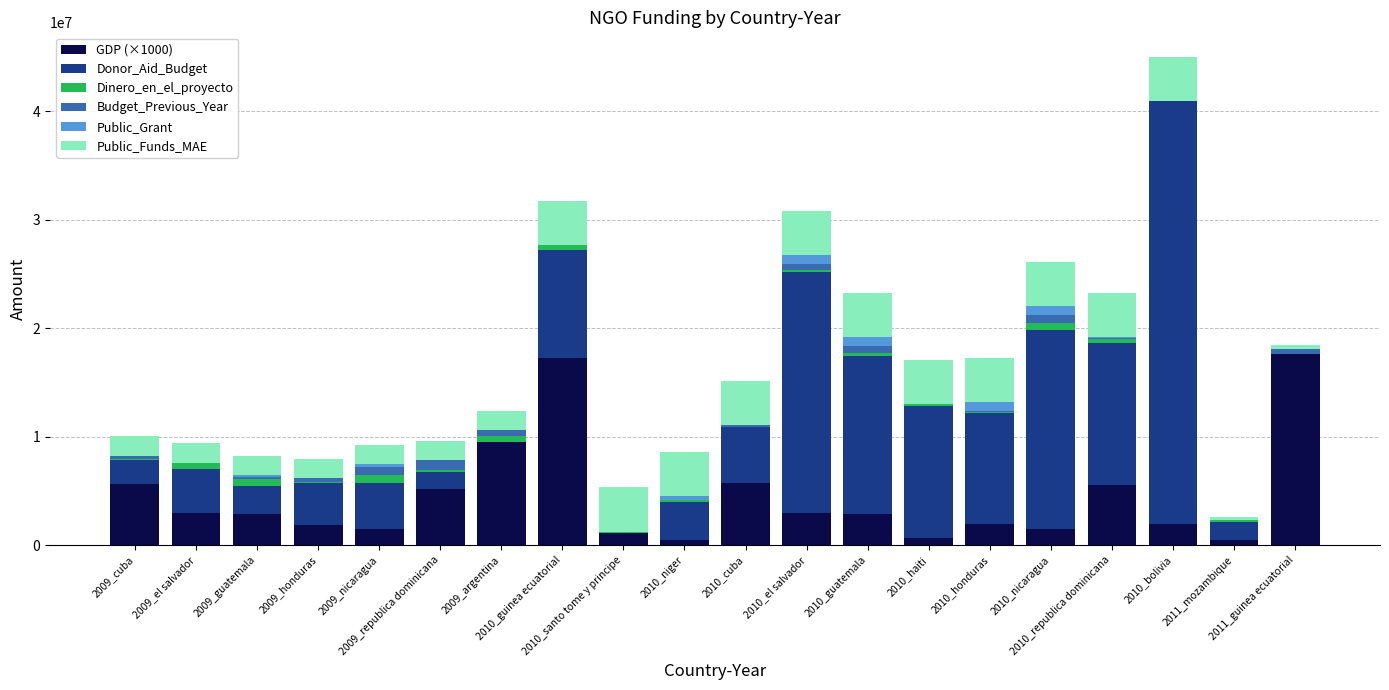

What is the label of the 15th bar from the left?

2010_honduras